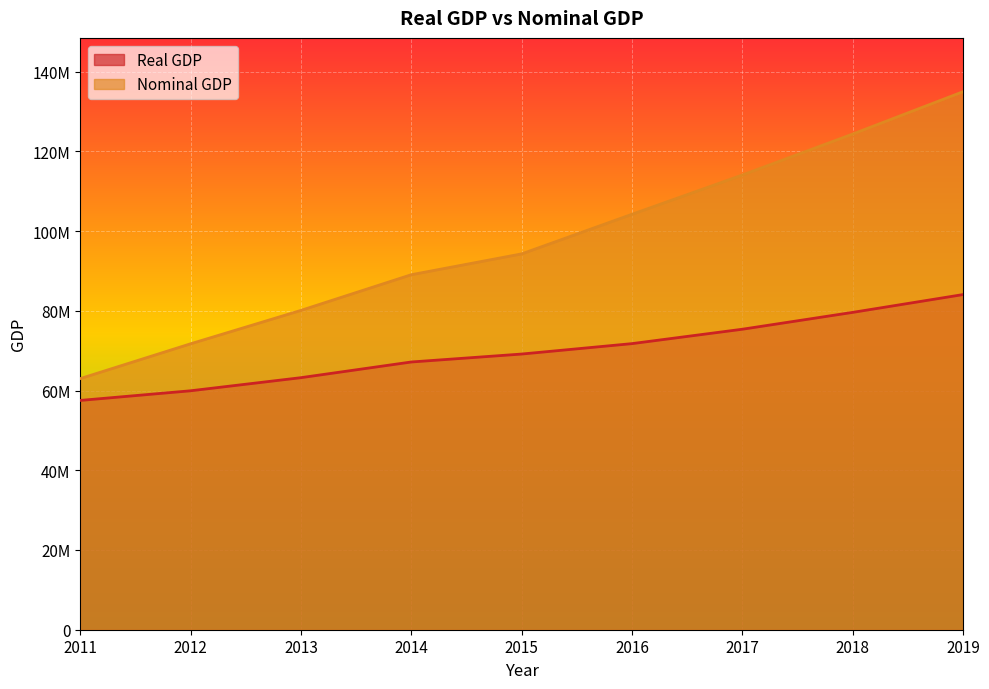

What are all the series names shown in the legend?

Real GDP, Nominal GDP